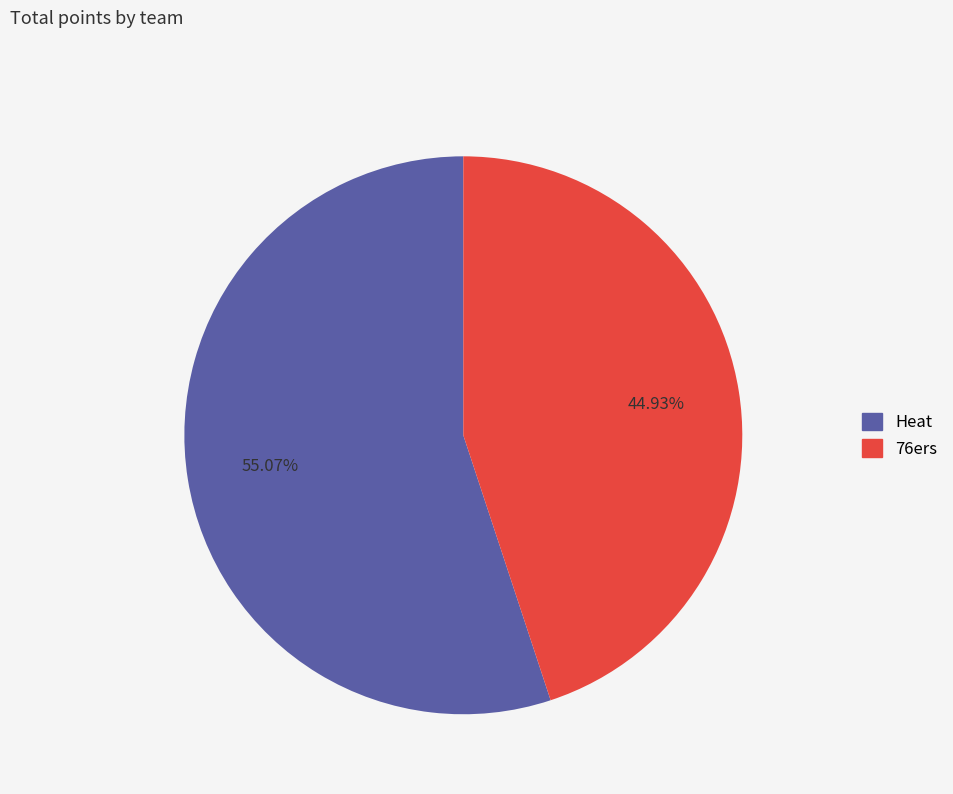

Rank the categories by value from highest to lowest.

Heat, 76ers